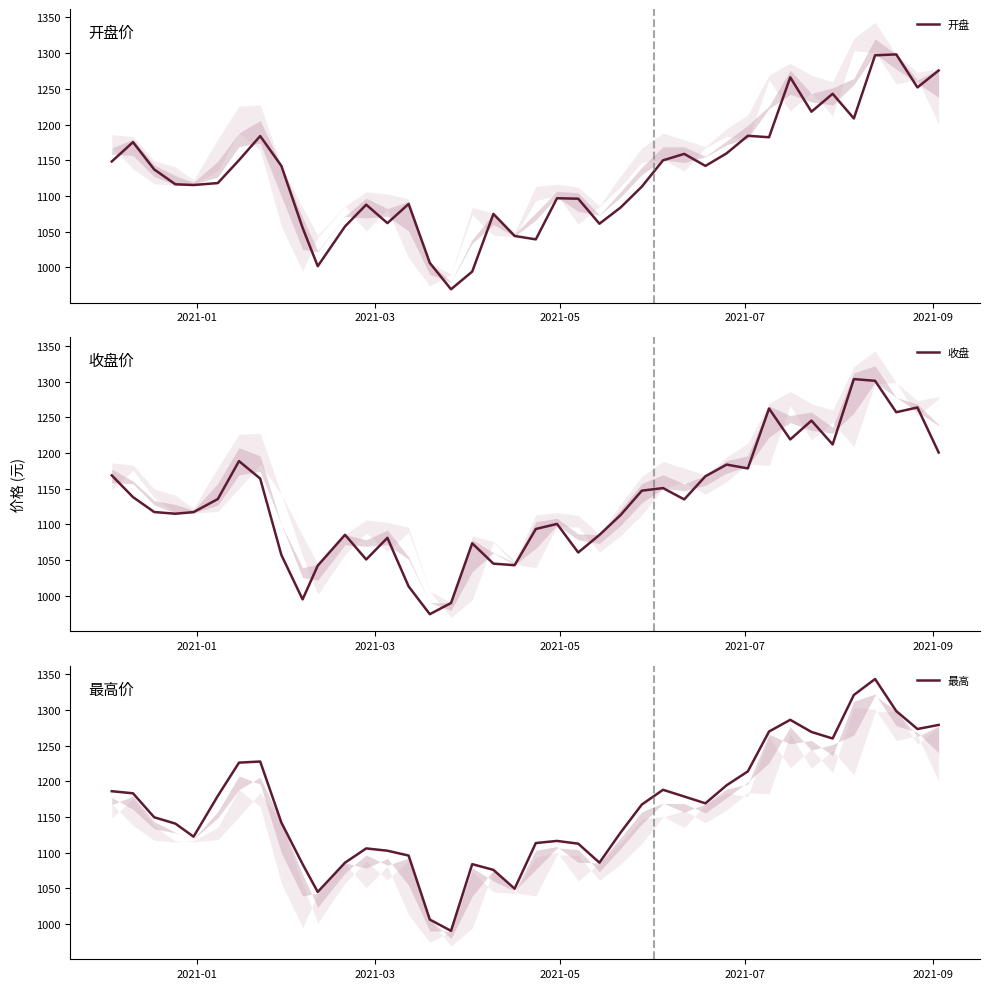

What is the lowest value of the 开盘 series?

969.5